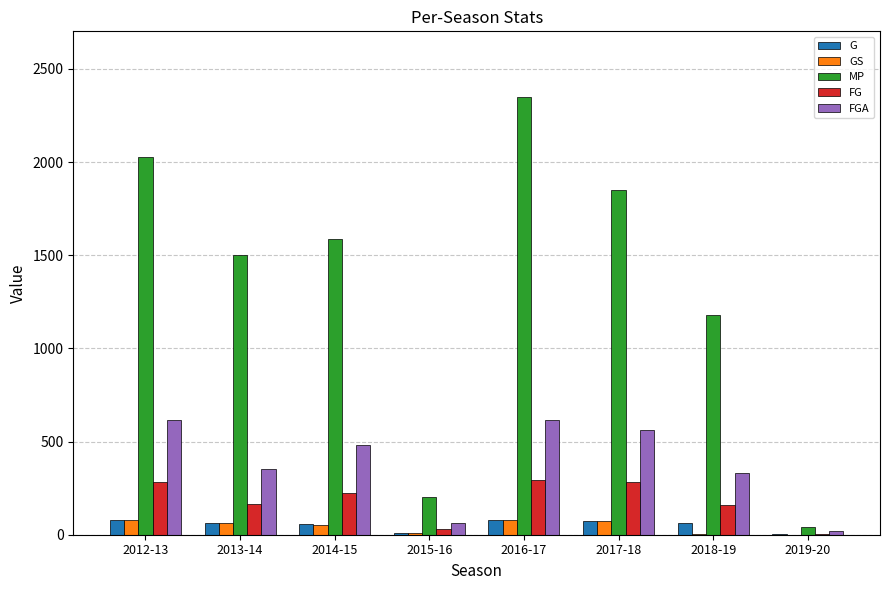

Which series has the largest total across all categories?

MP